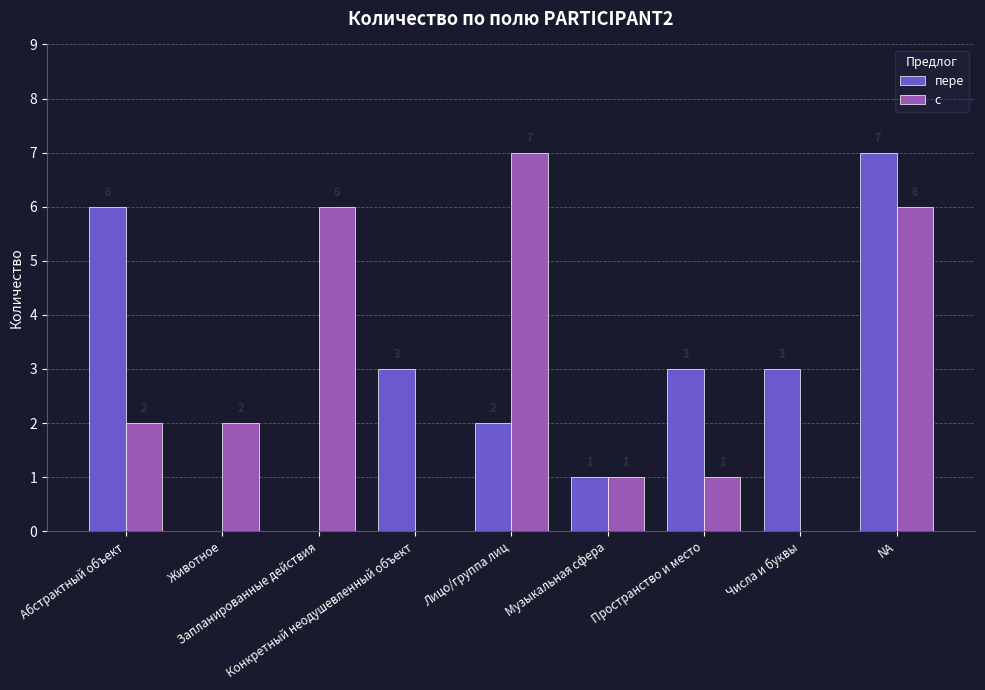

How many groups of bars are there?

9